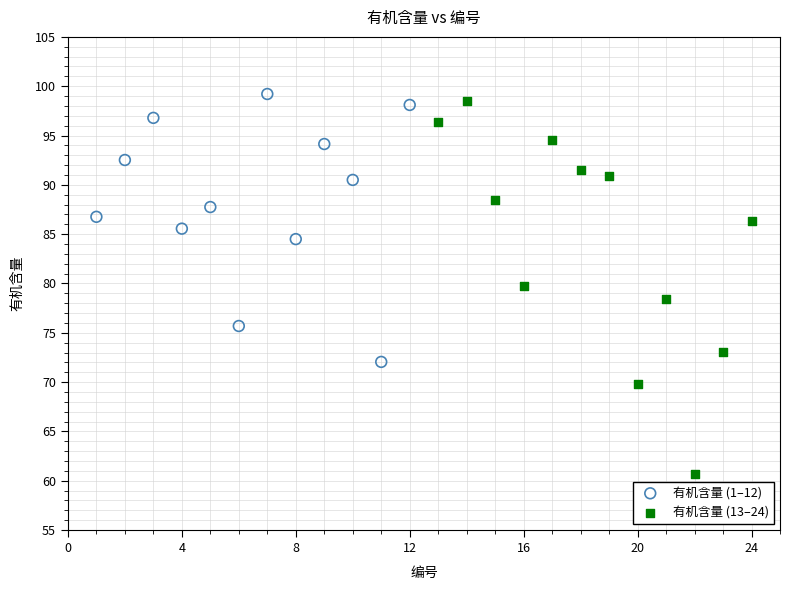

Which series has the largest Y range (max minus min)?

有机含量 (13–24)